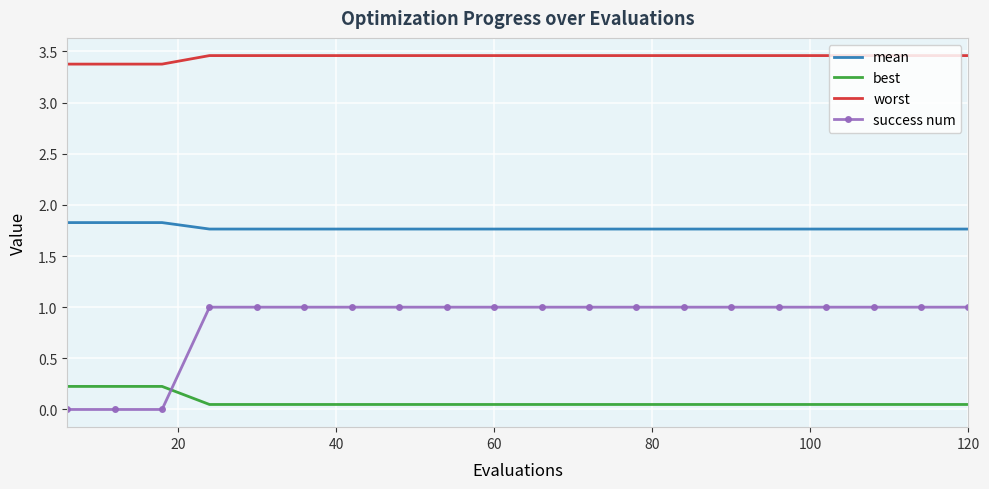

Which series has the largest range (max minus min)?

success num